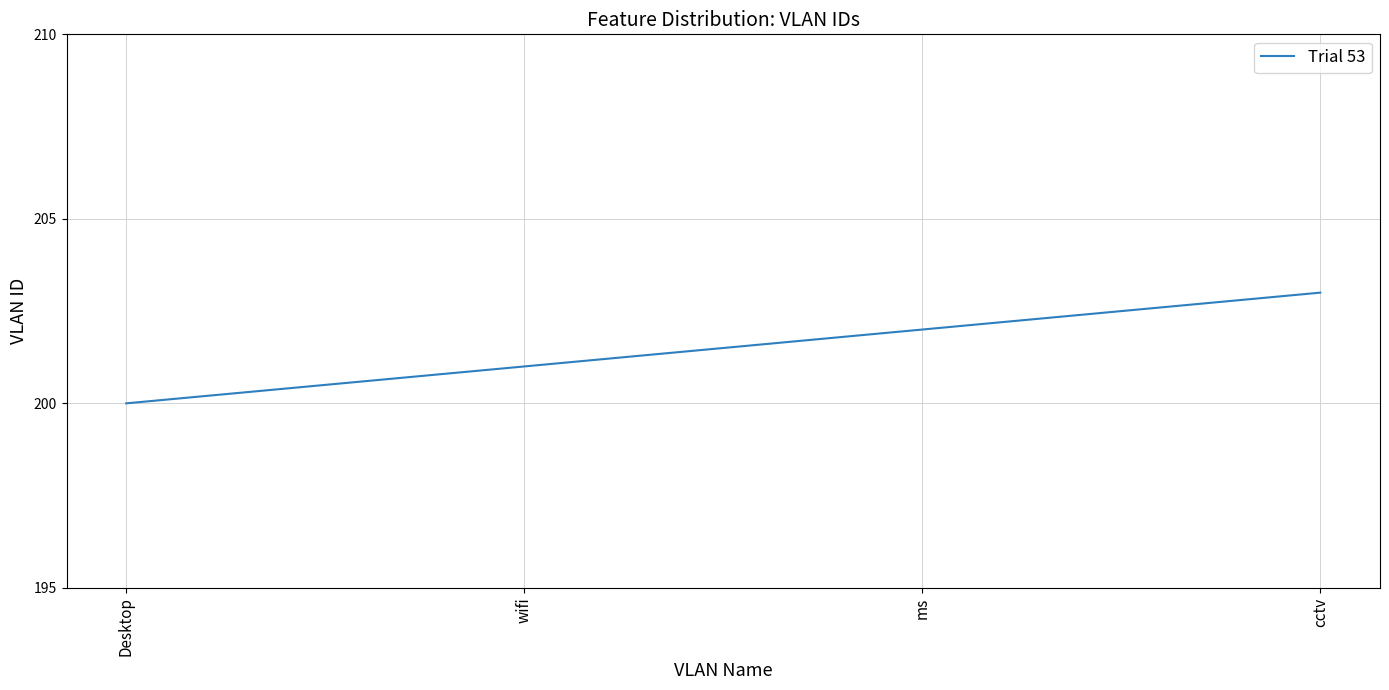

The value at wifi is 201. True or false?

True